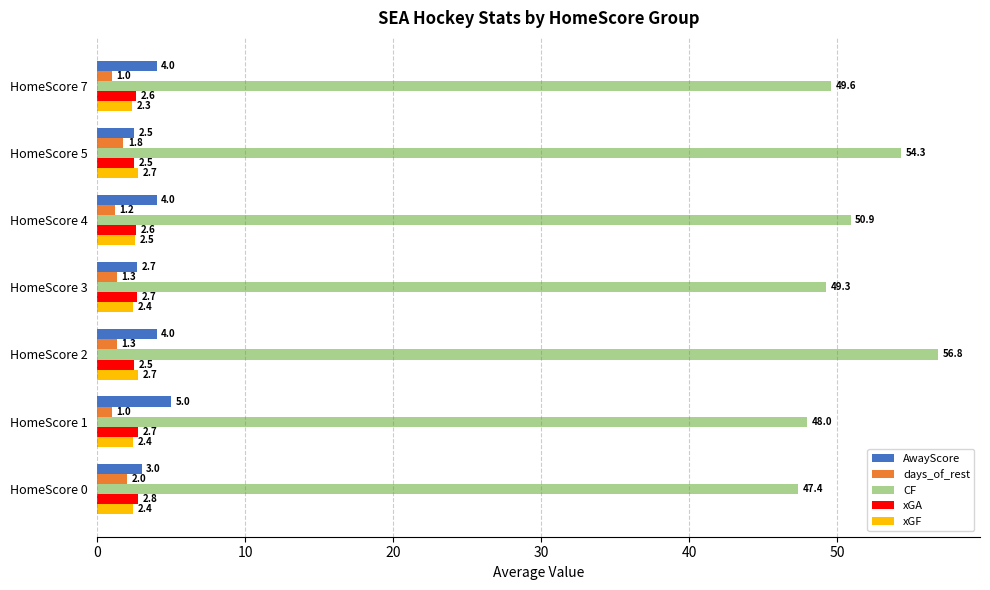

Is it true that days_of_rest equals 1.2 at HomeScore 4?

True